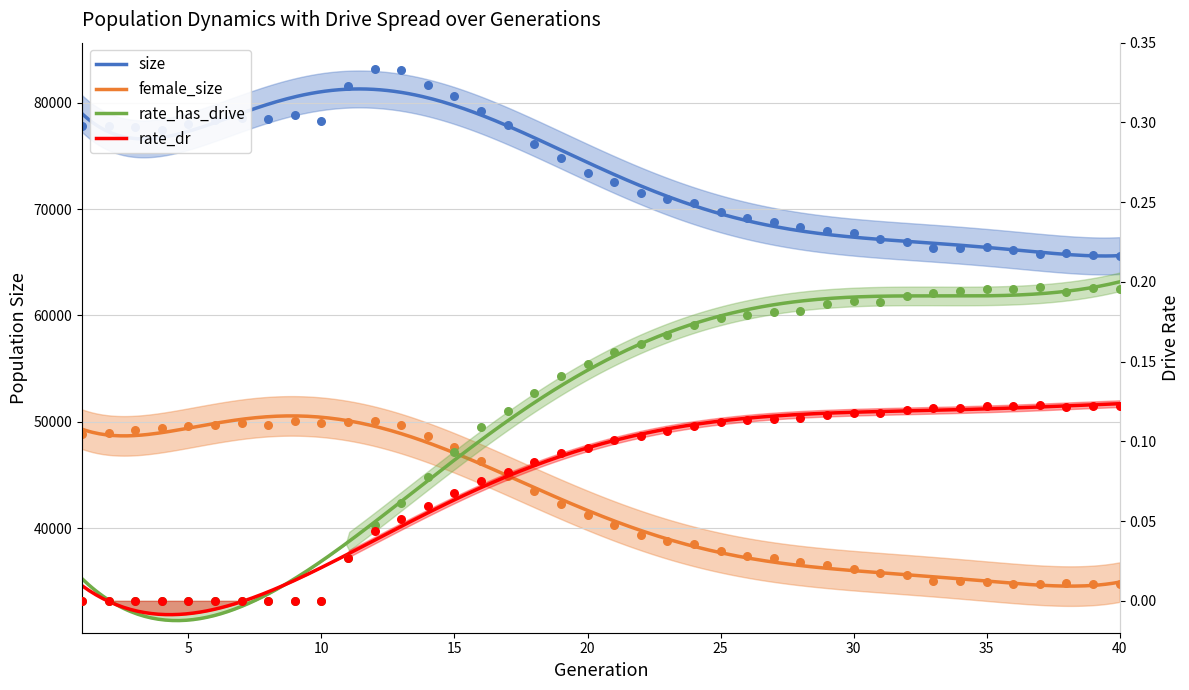

At which category is the sum across all series the highest?

12